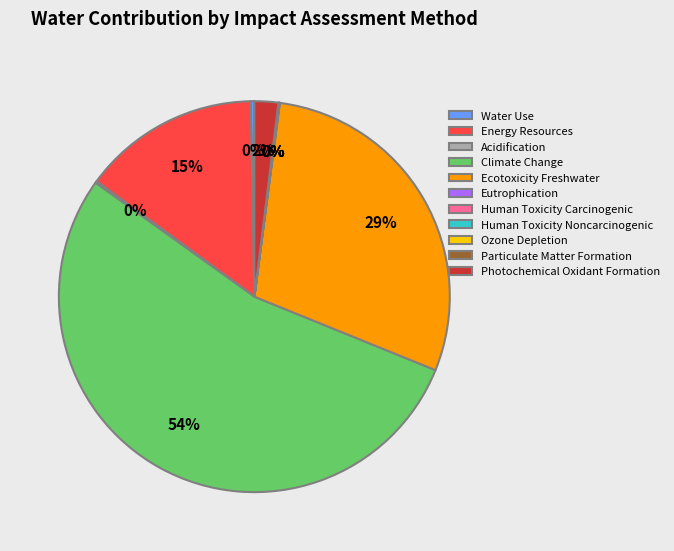

Which category has the biggest portion of the pie?

Climate Change